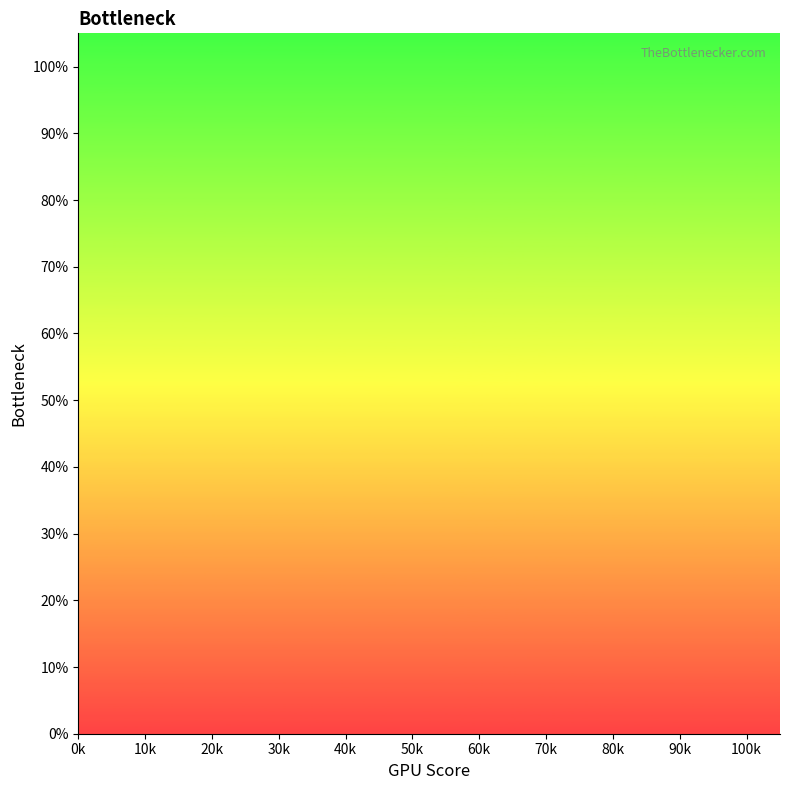

Between 18 and 40k, which is larger?

40k